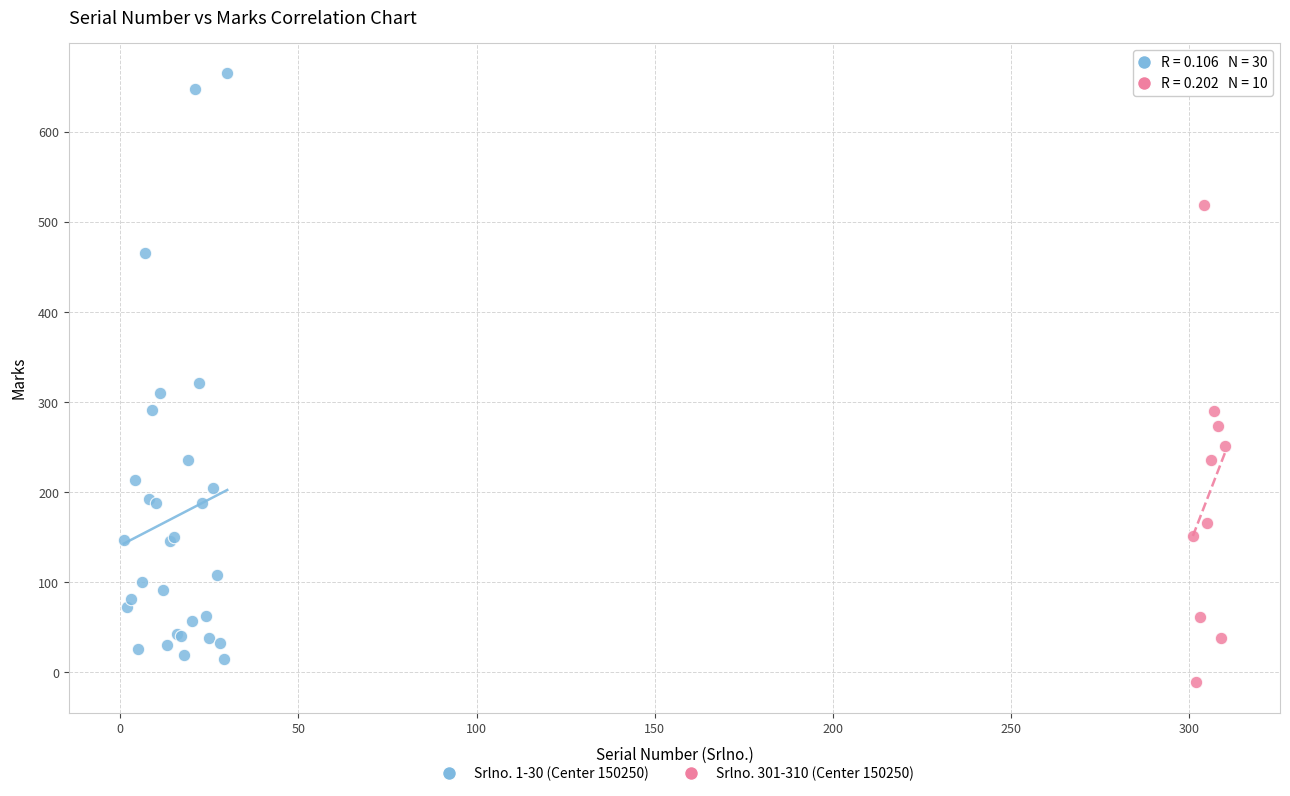

Which series reaches the maximum Y coordinate?

Srlno. 1-30 (Center 150250)